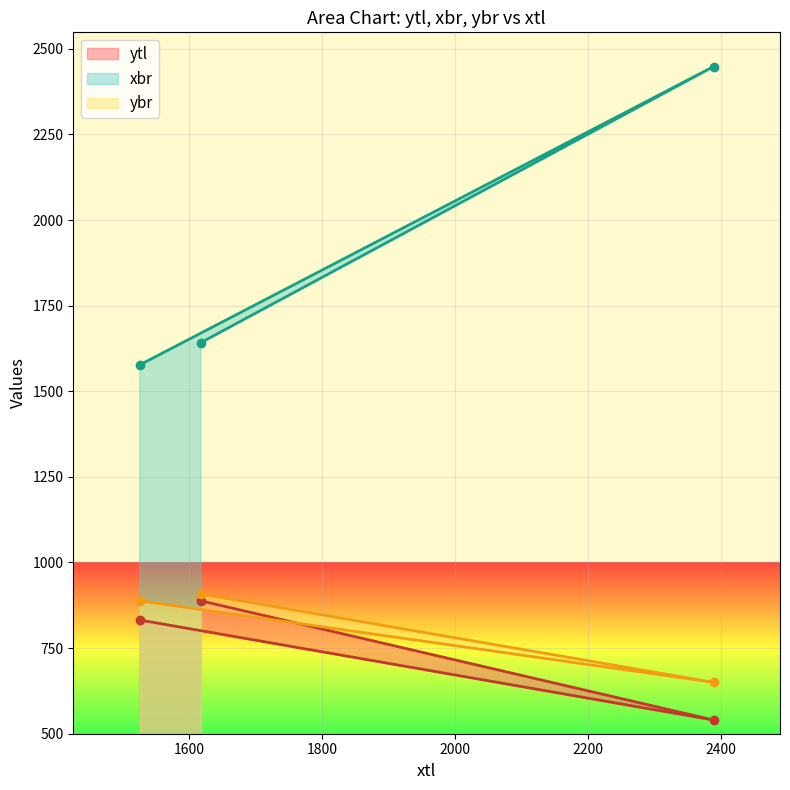

What position from the right is 2389?

2